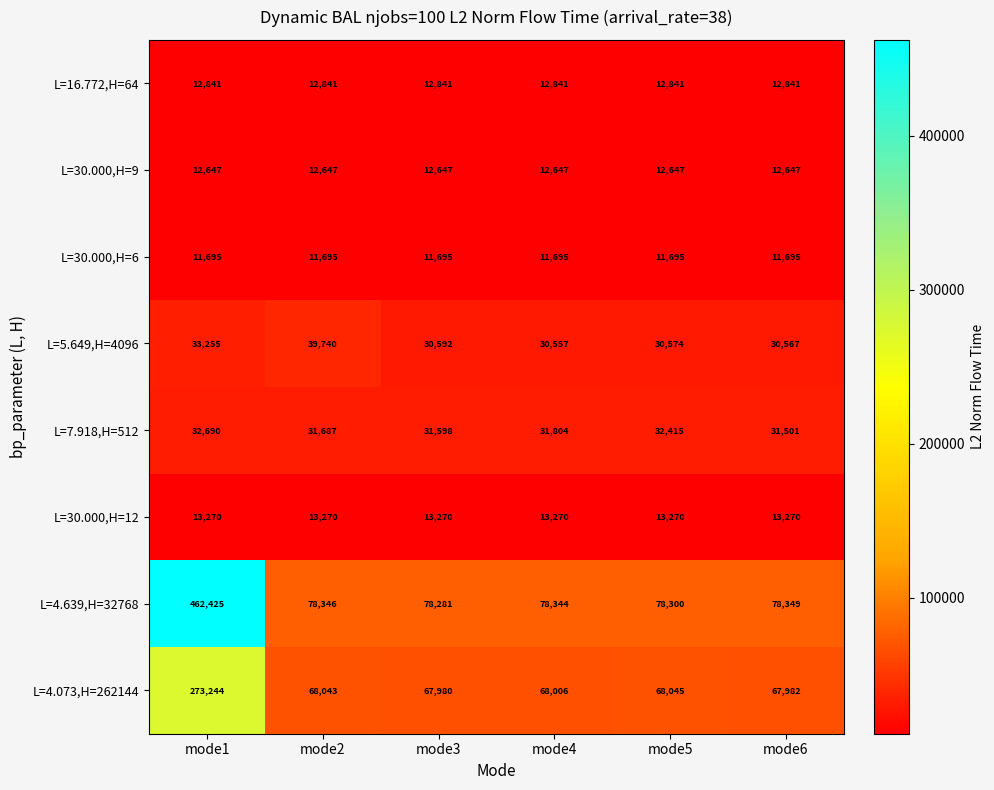

At how many categories does at least one series exceed 78136?

6